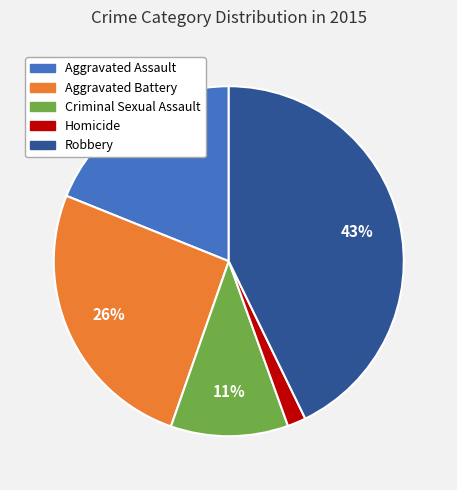

What percentage is the Homicide slice, to the nearest percent?

2%